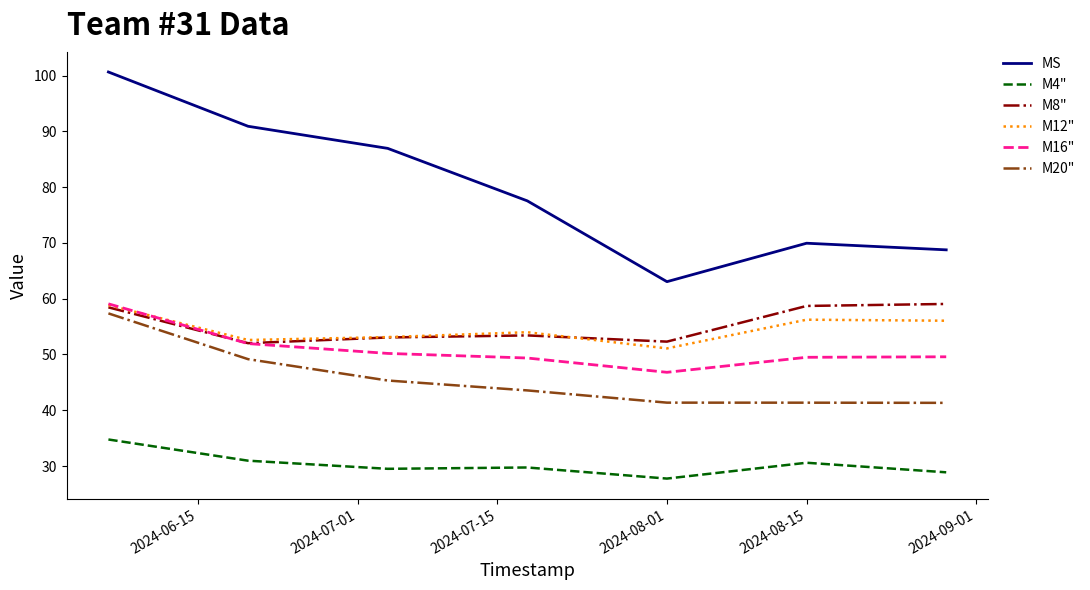

Which series has the widest spread of values?

MS